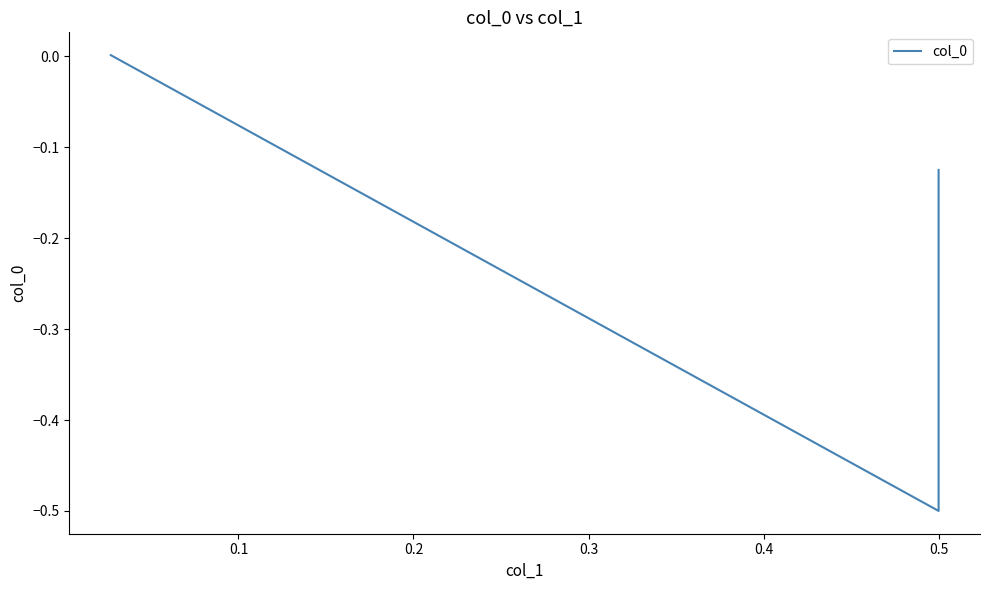

How many positive values are there?

1